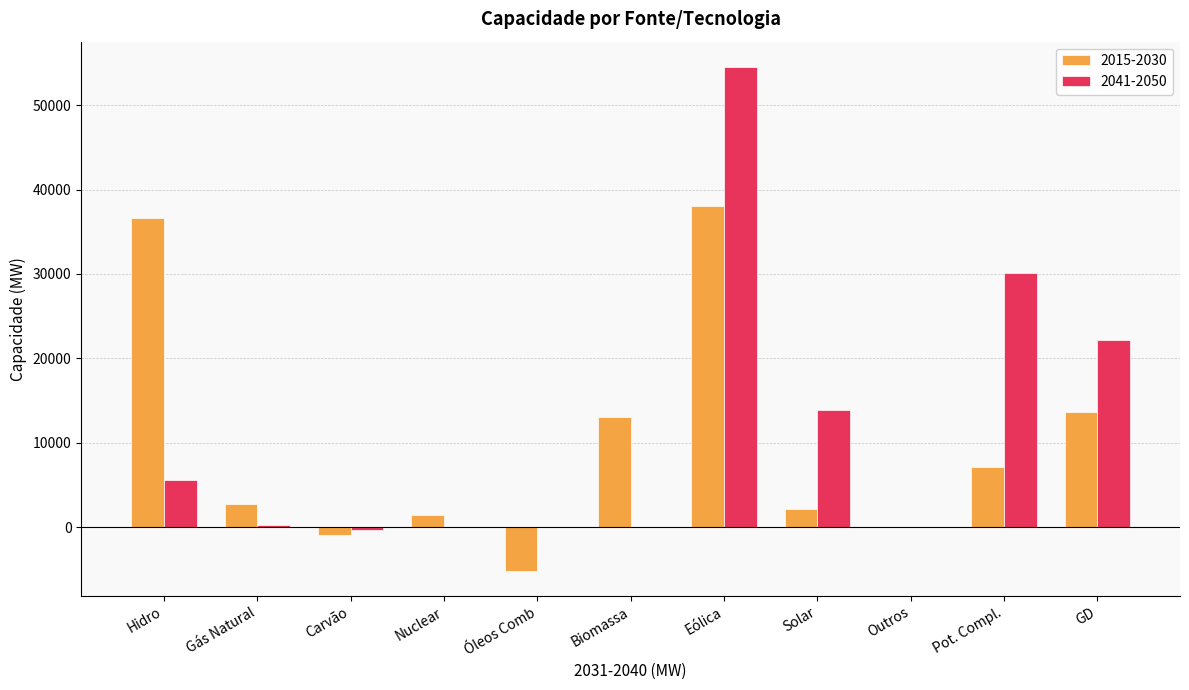

What is the total value across all series at Biomassa?

13096